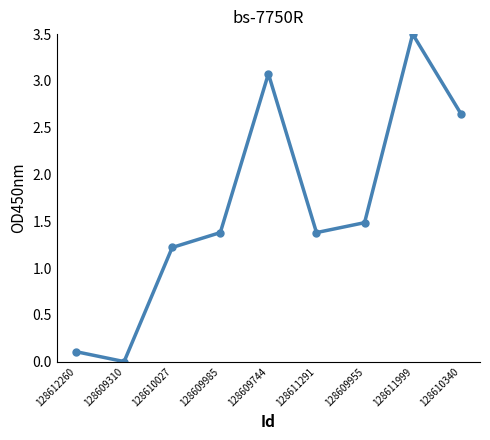

How many data points are less than 1?

2